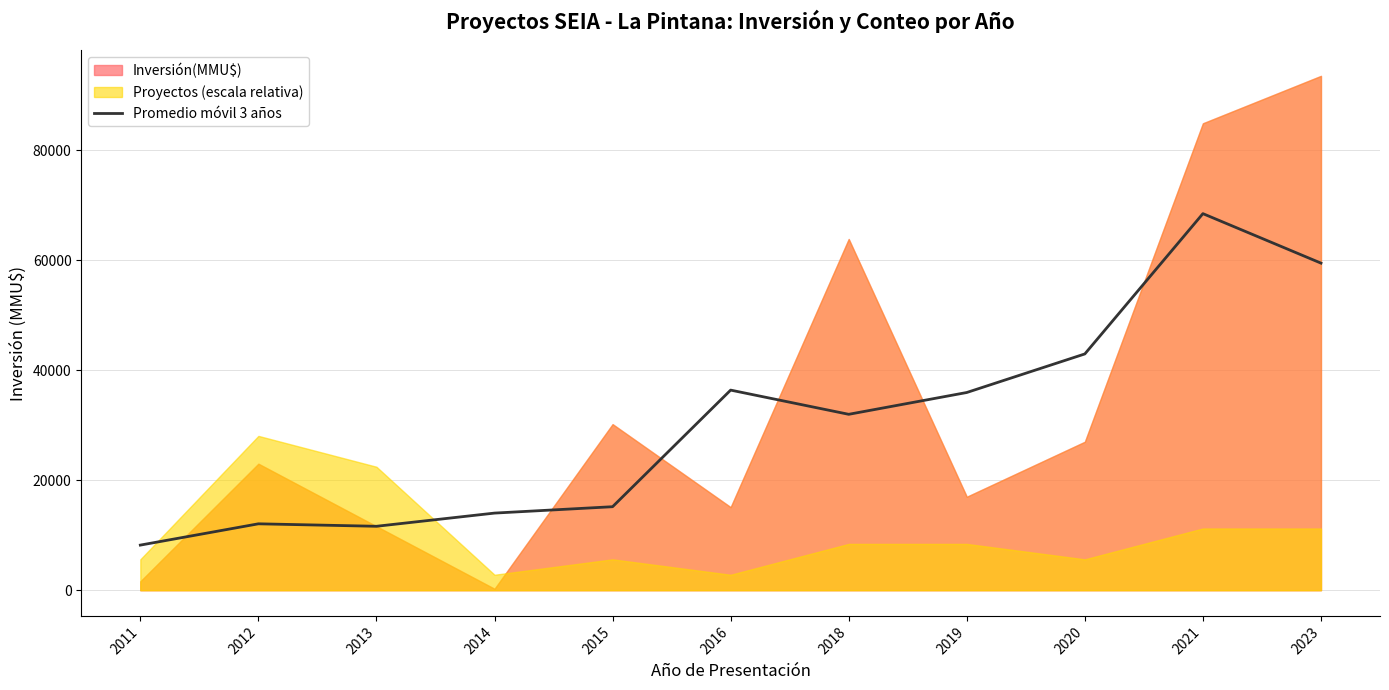

What is the sum of all values?

336398.7